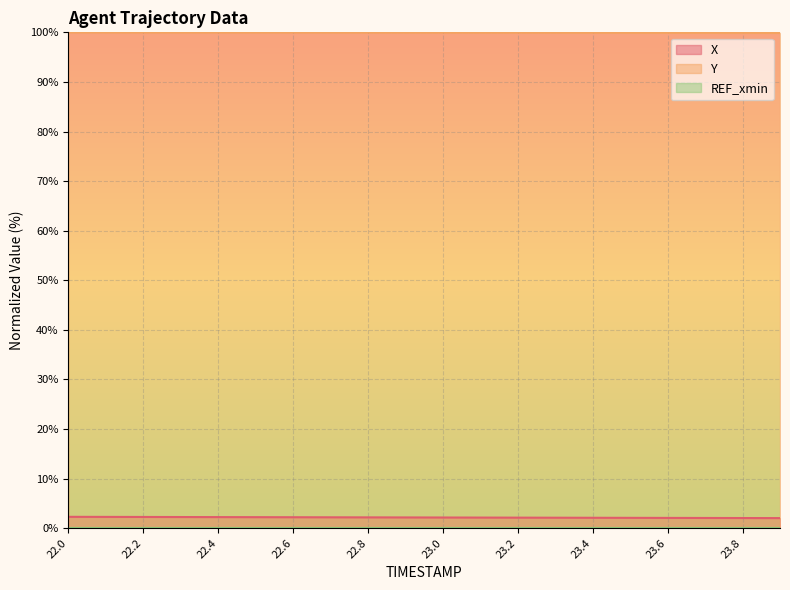

At how many categories does at least one series exceed 3?

20